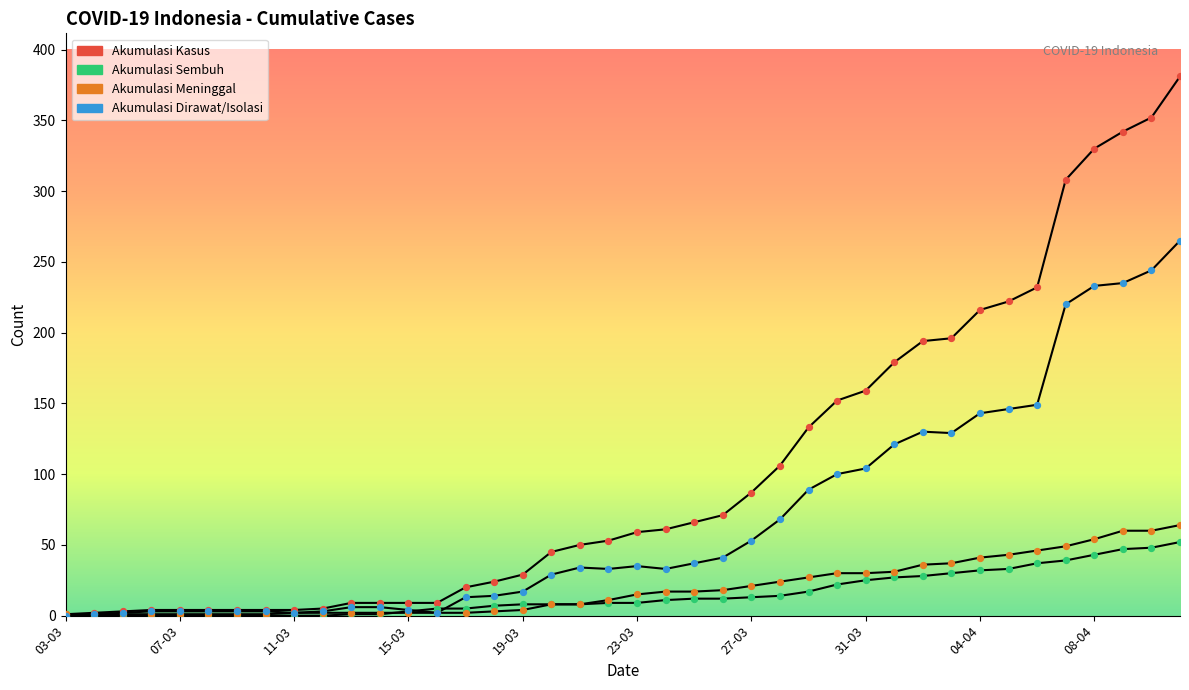

Which series has the largest total across all categories?

Akumulasi Kasus